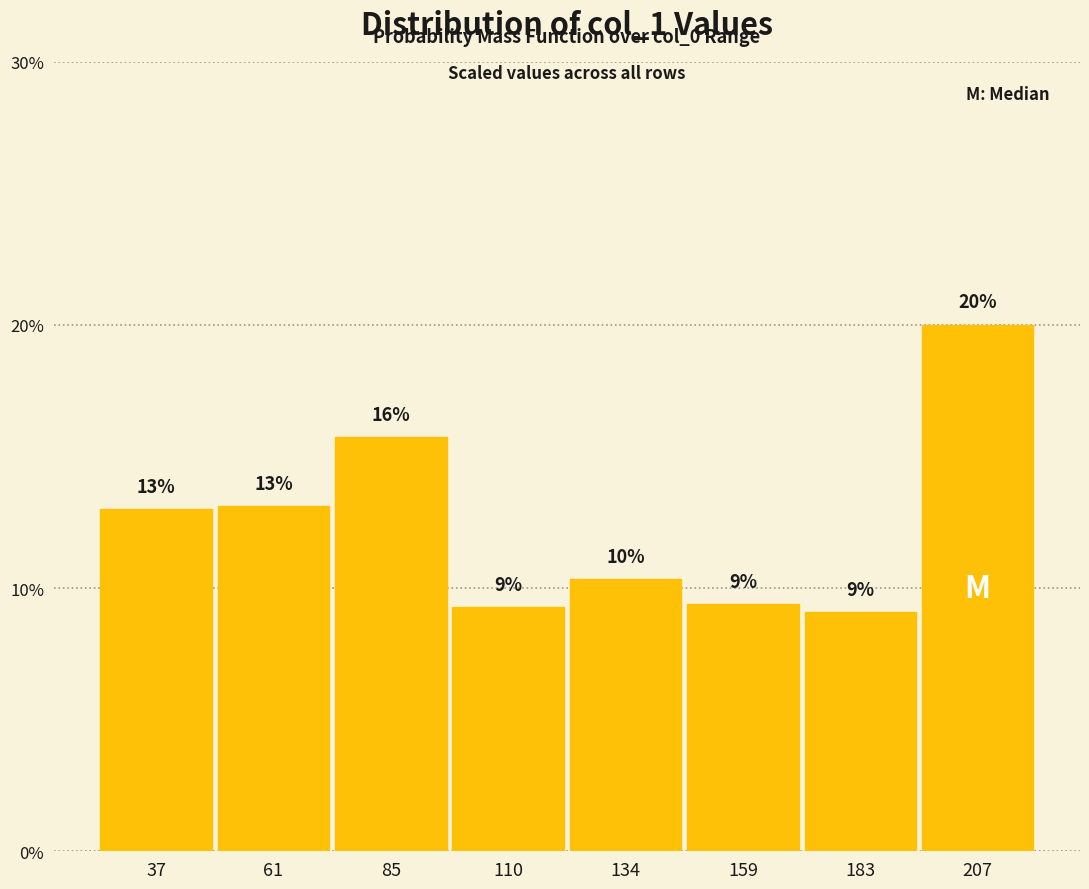

Does the chart contain any negative values?

No